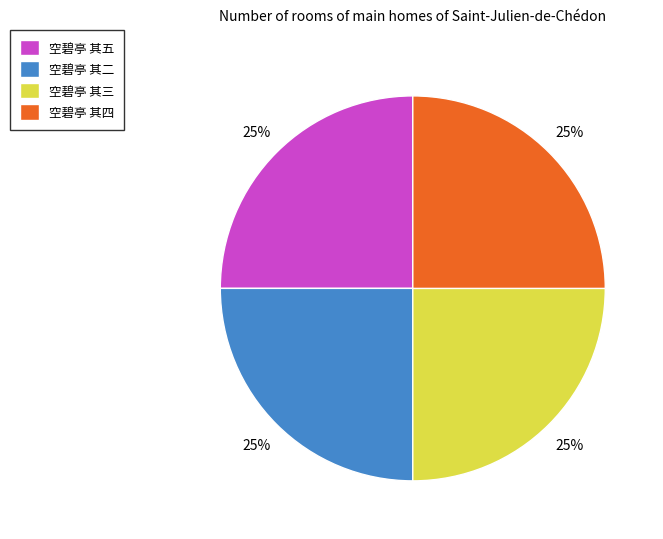

To the nearest percent, what is the combined percentage of 空碧亭 其二 and 空碧亭 其三?

50%